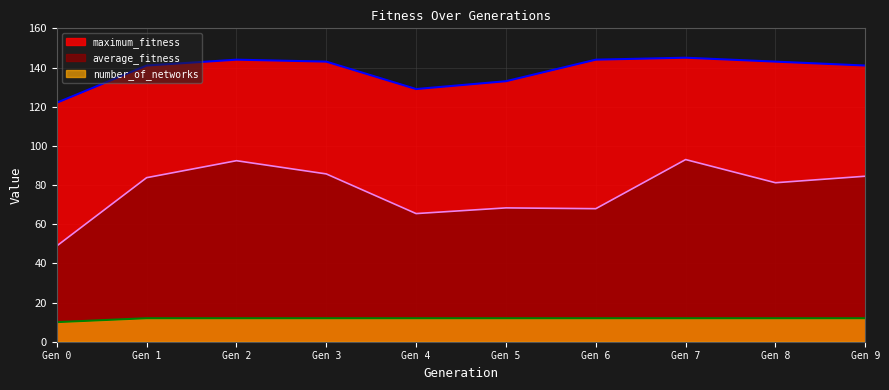

The value of number_of_networks at Gen 0 is 10.0. True or false?

True